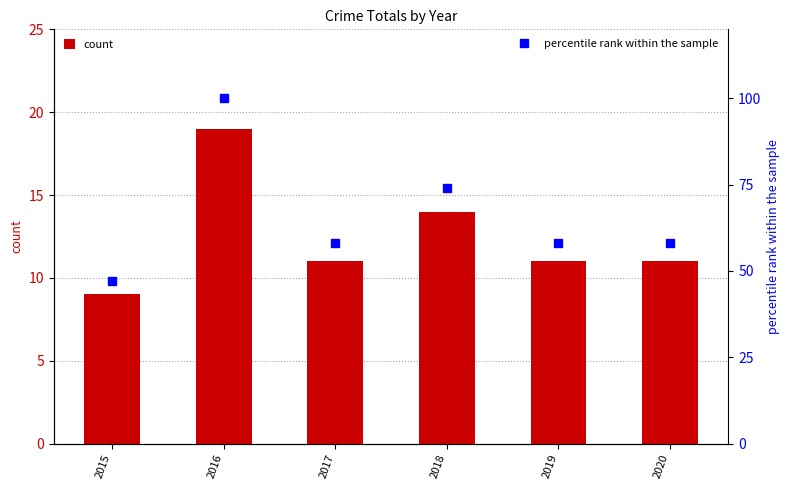

At which label is count closest to 14?

2018